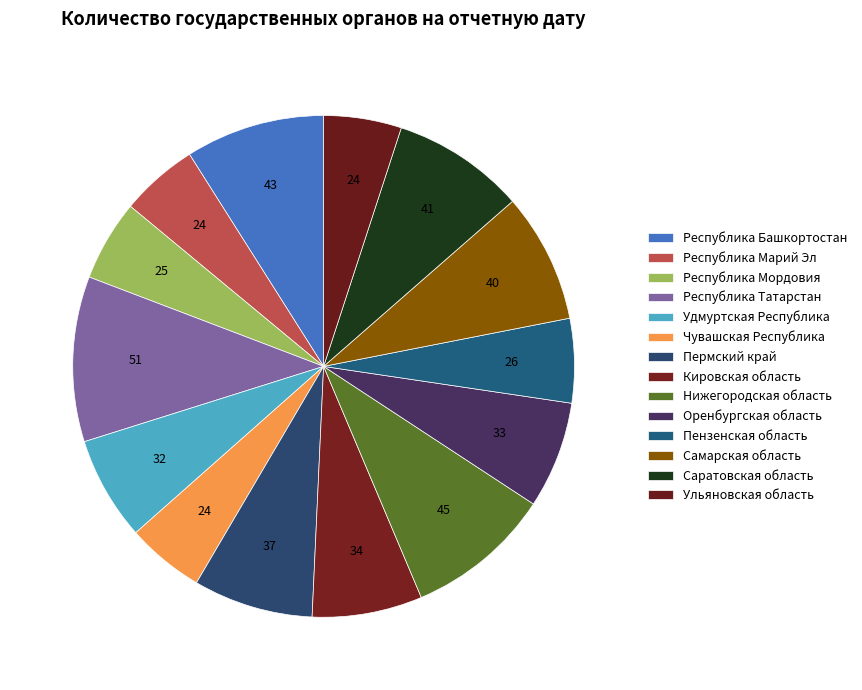

Which category has the biggest portion of the pie?

Республика Татарстан